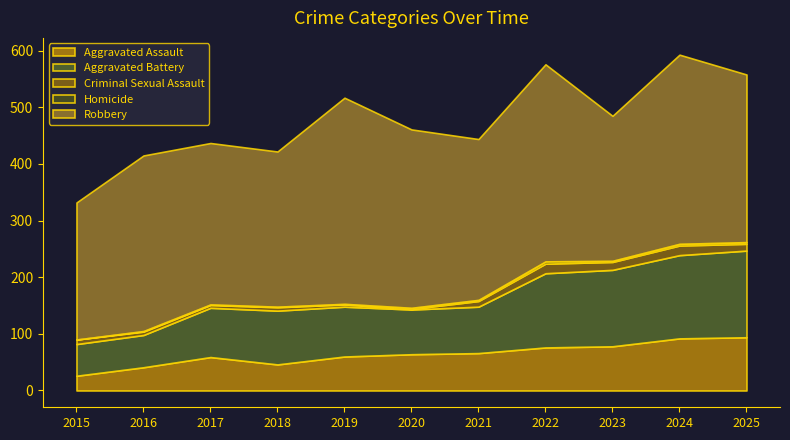

Where does the Robbery series first go above 296?

2016